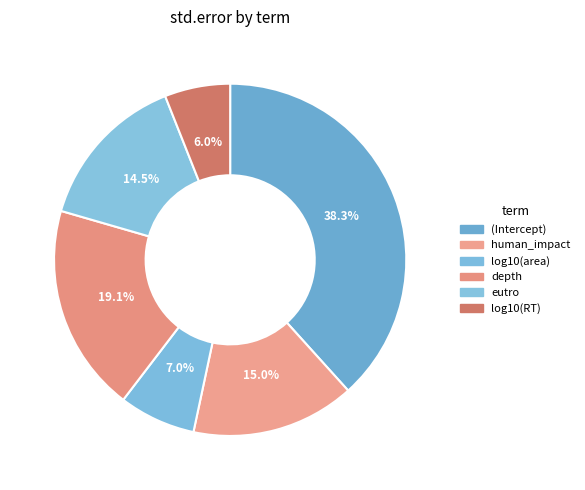

To the nearest percent, what is the difference between the largest and smallest slice percentages?

32%